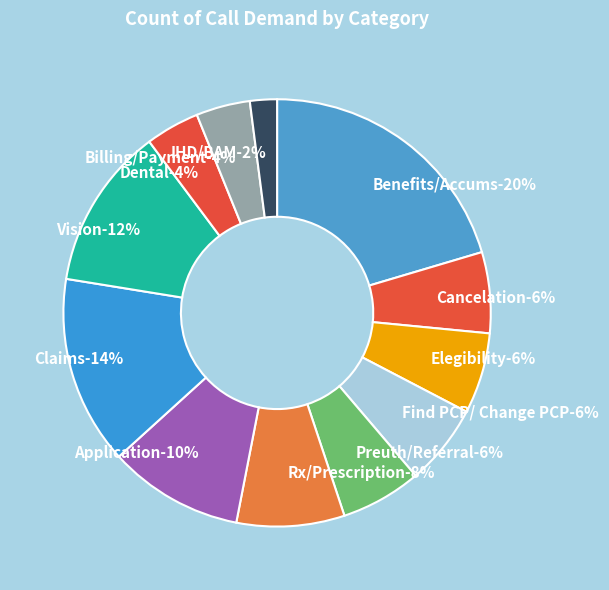

What percentage is the Find PCP/ Change PCP slice, to the nearest percent?

6%